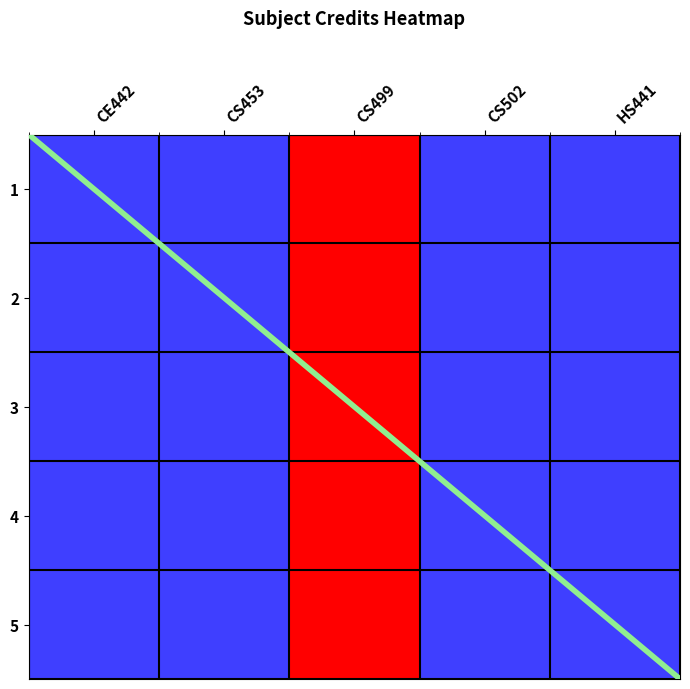

Which has a higher value, CS499 or HS441?

CS499